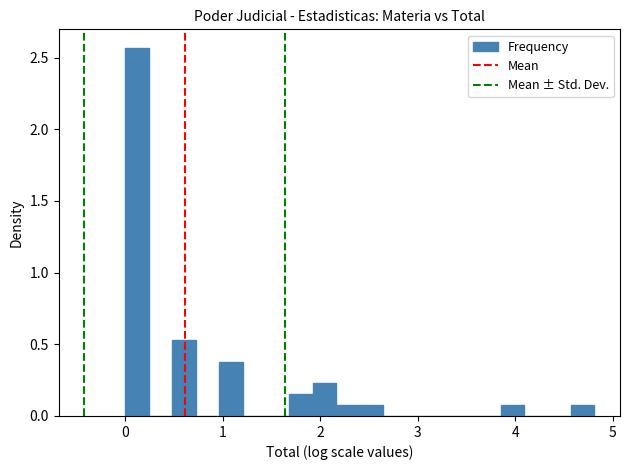

Read against the x-axis, roughly where is the centre of the tallest bar?

0.1